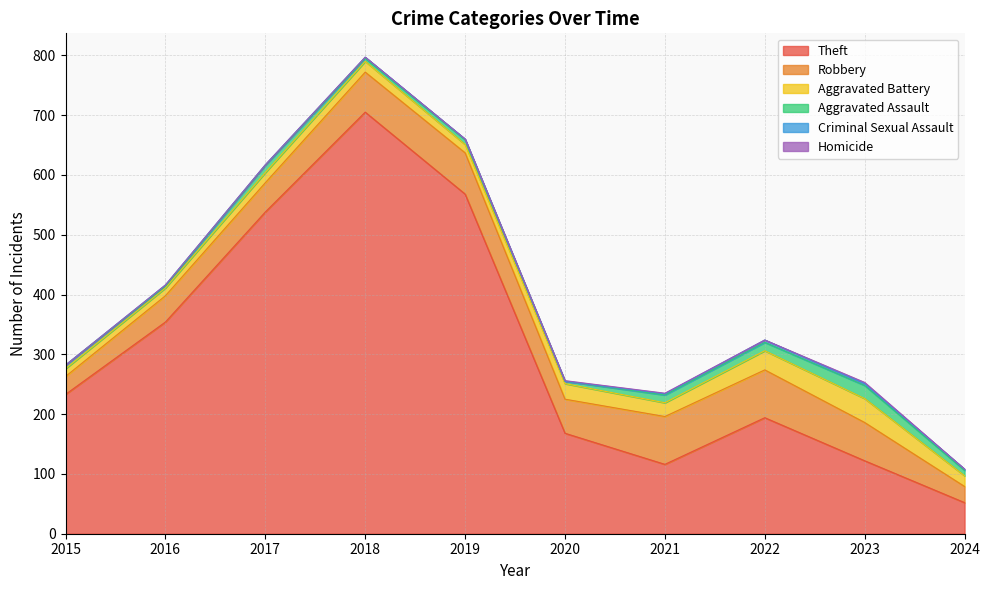

Which category has the lowest value across all series?

2015